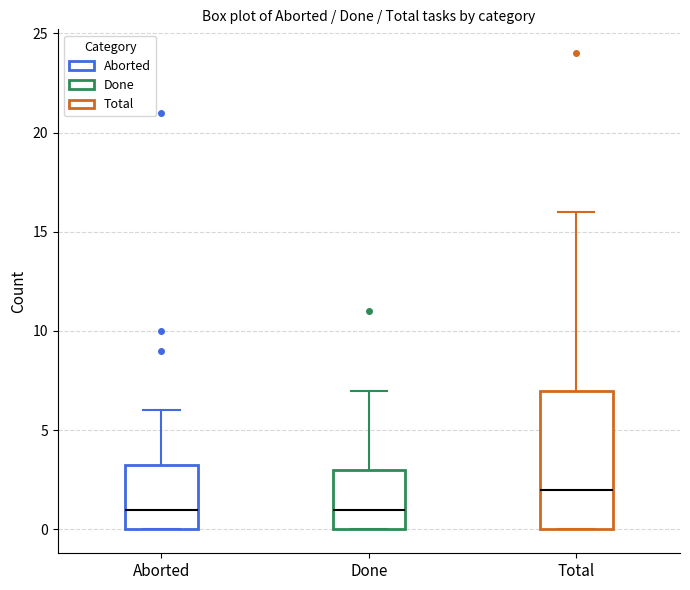

Which box is the tallest, from its lower edge to its upper edge?

Total